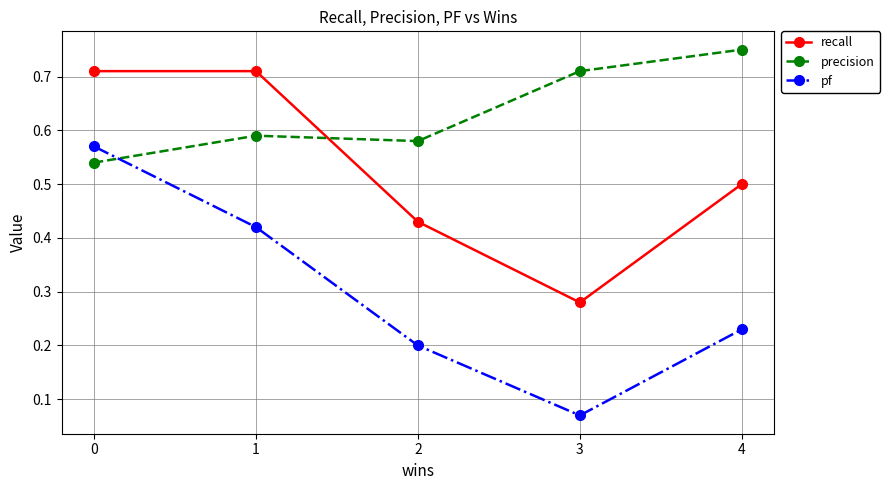

Rank the series at 4 from highest to lowest value.

precision, recall, pf